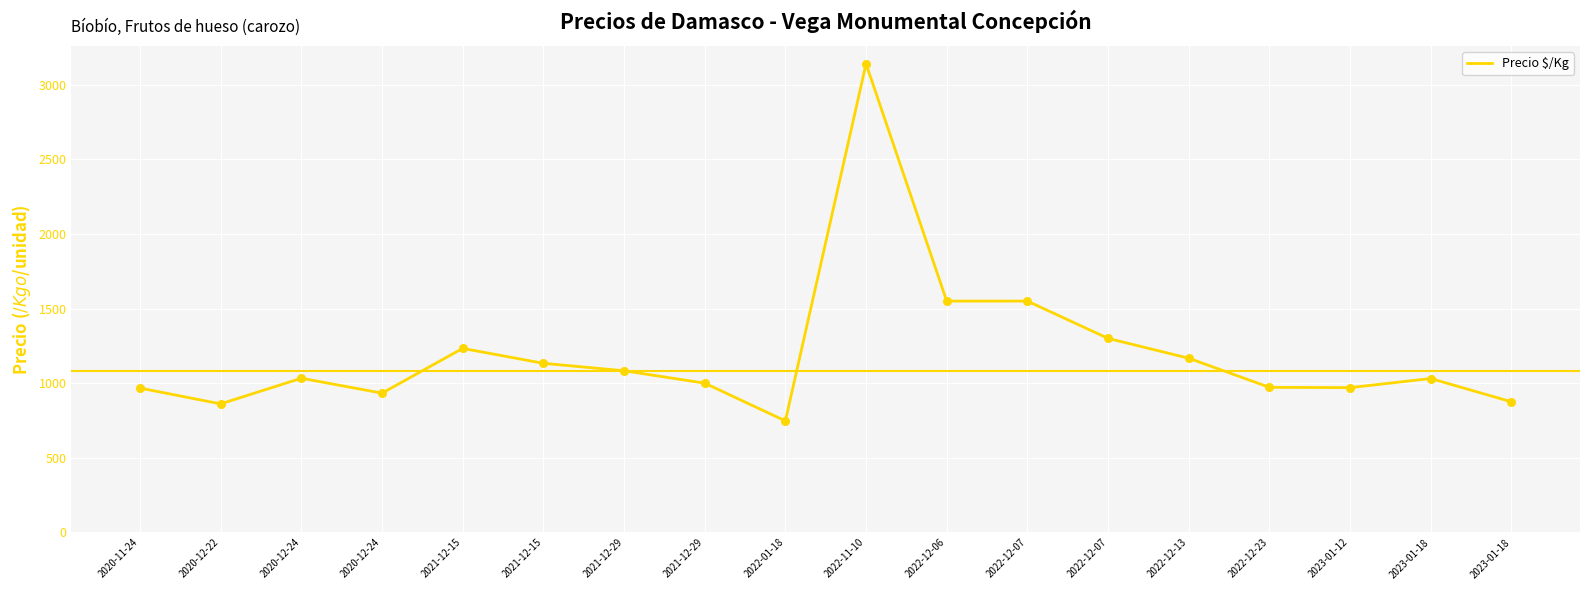

Is this an area chart (filled region under the line)?

No